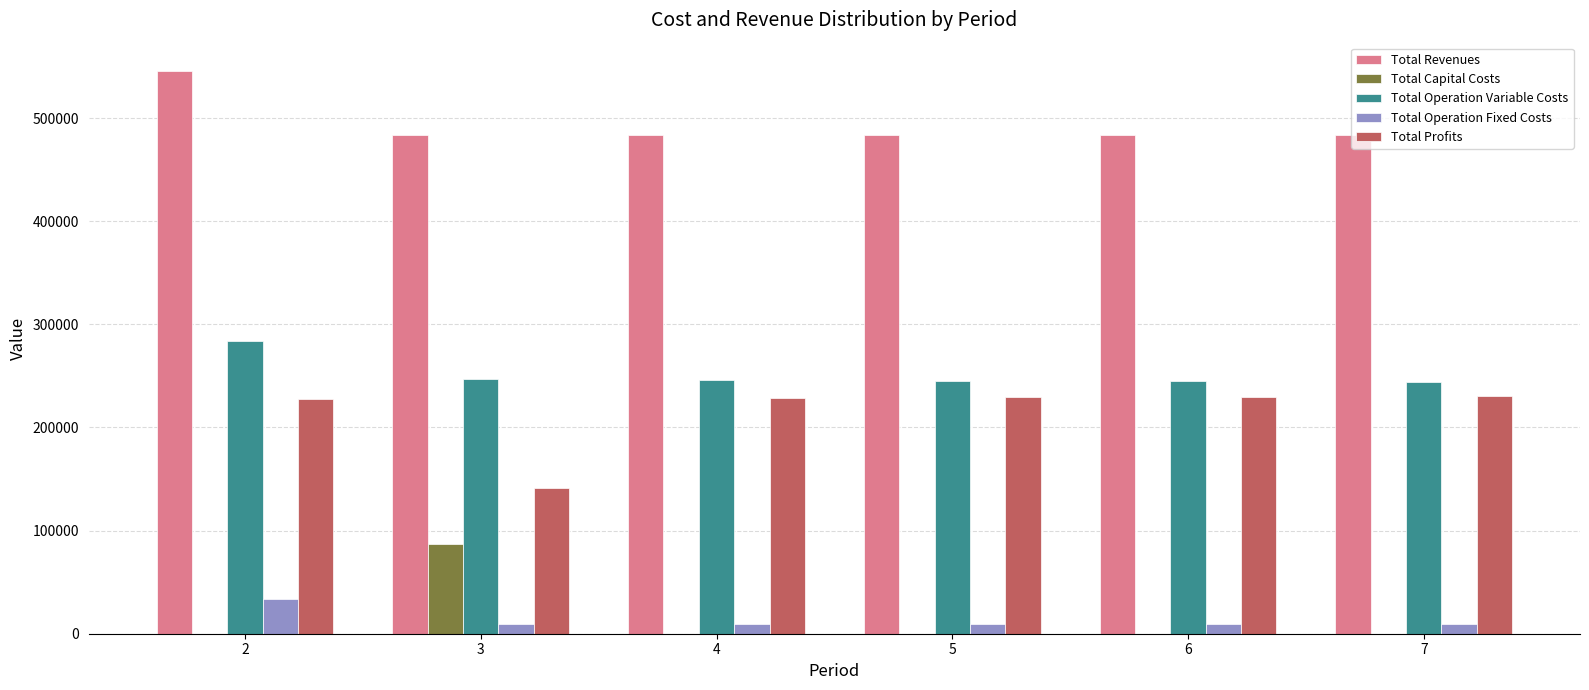

What is the total value across all series at 7?

967776.0